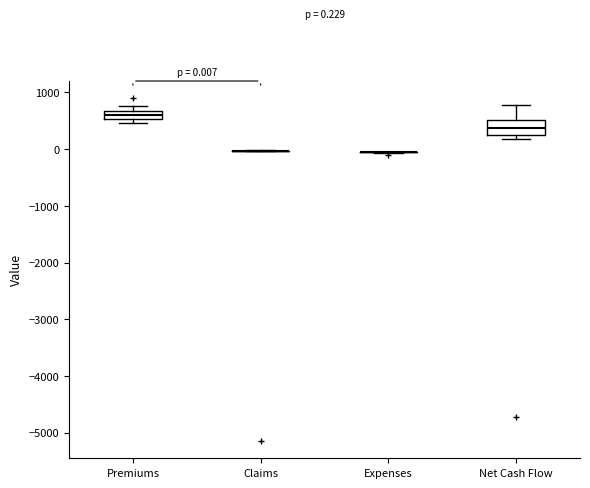

Comparing the boxes themselves (not the whiskers), which one is the tallest?

Net Cash Flow